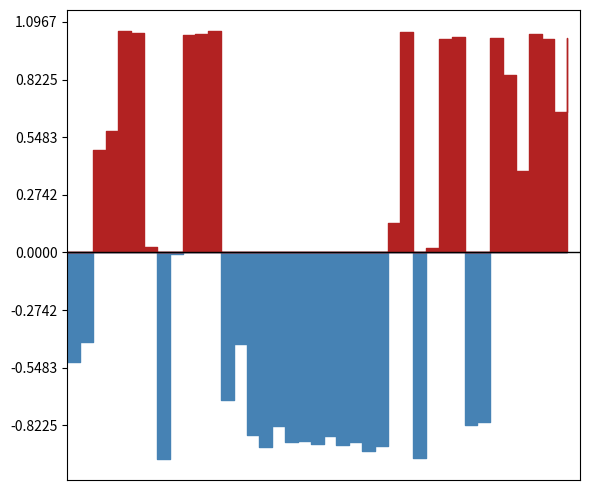

The chart shows a value of 54.7 at 22:37:43. True or false?

False